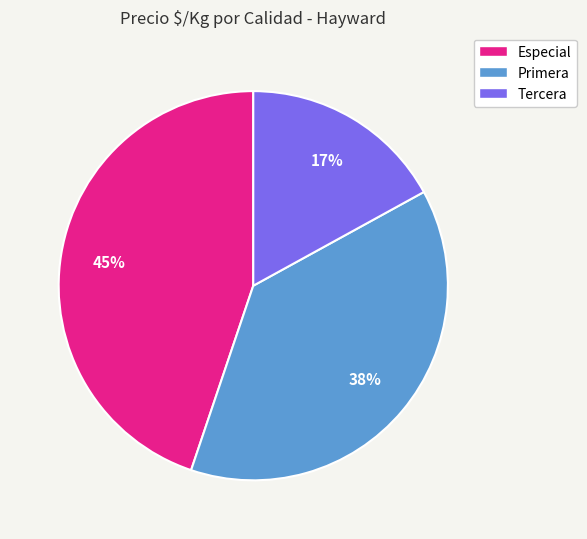

Is there a majority slice in this chart?

No